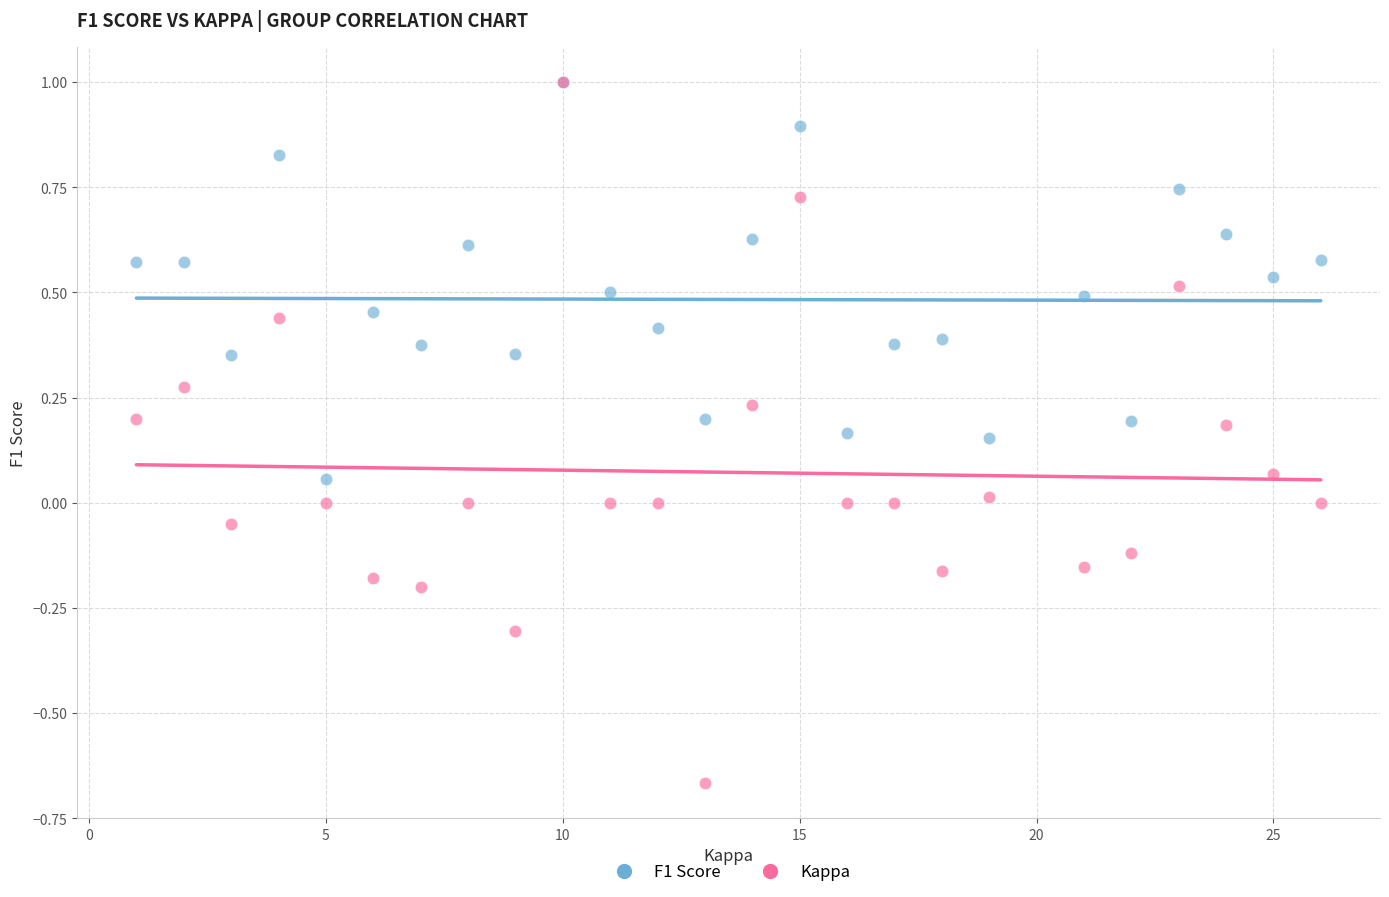

Which series contains the lowest Y value?

Kappa